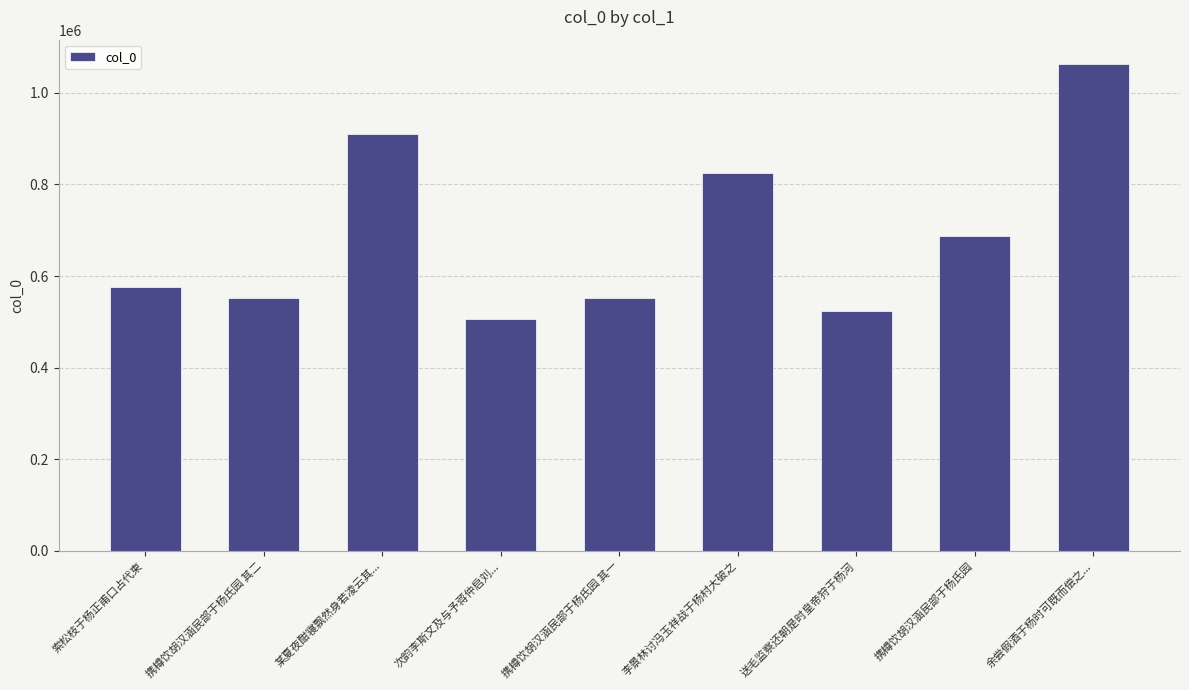

What is the smallest value displayed?

505730